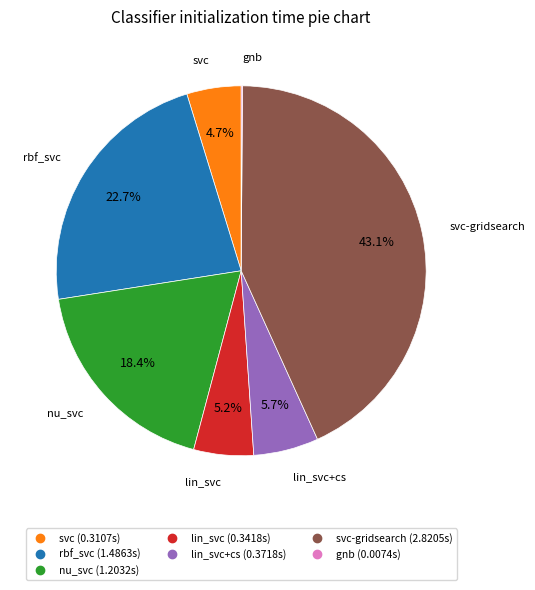

Is there a majority slice in this chart?

No